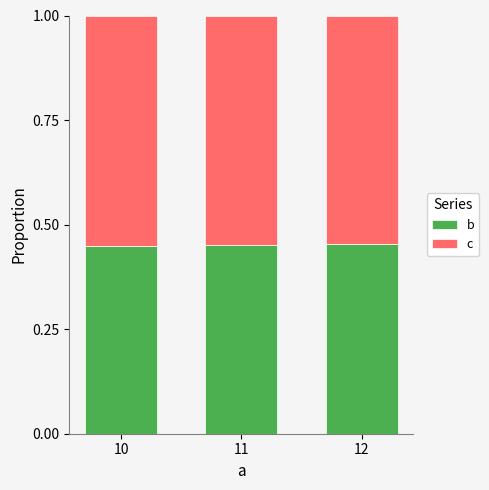

How many b values are between 0 and 1?

3